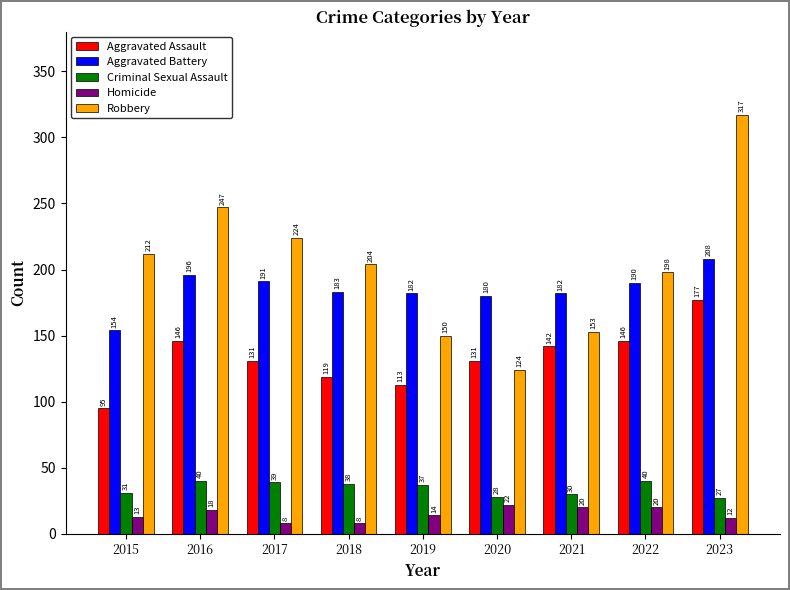

Which category has the highest value across all series?

2023